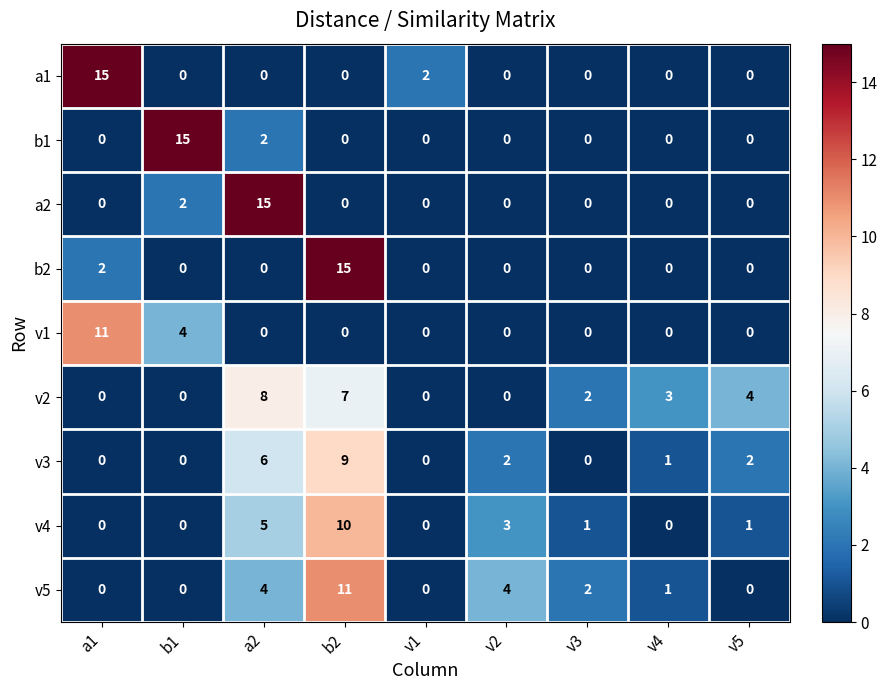

Where does the v2 series first go above 2?

a2